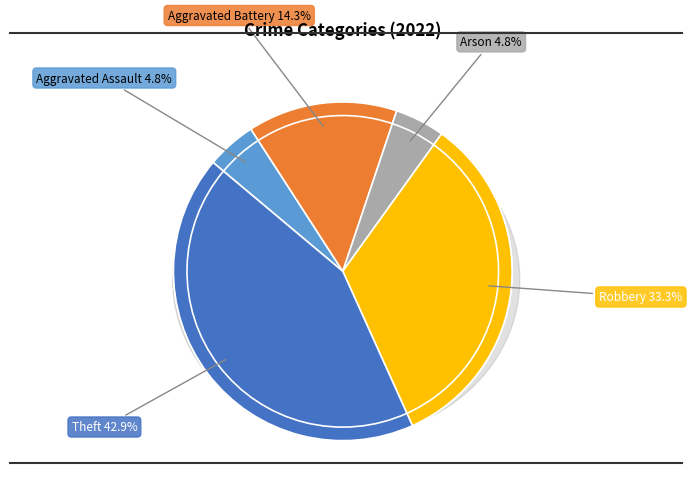

Rank the categories by value from lowest to highest.

Aggravated Assault, Arson, Aggravated Battery, Robbery, Theft